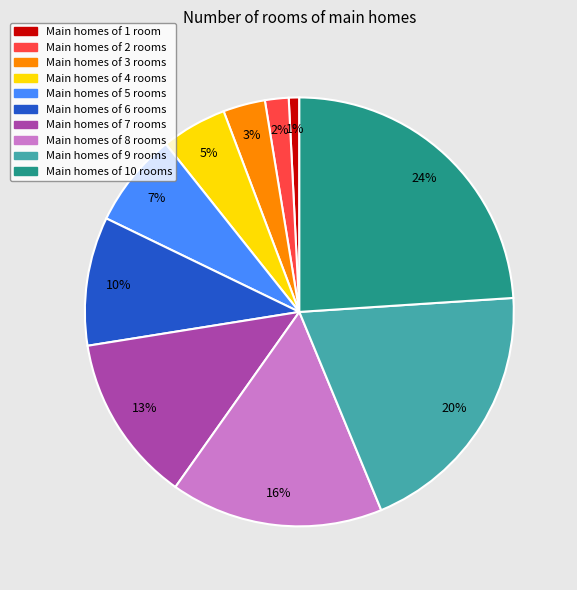

To the nearest percent, what is the average slice percentage?

10%